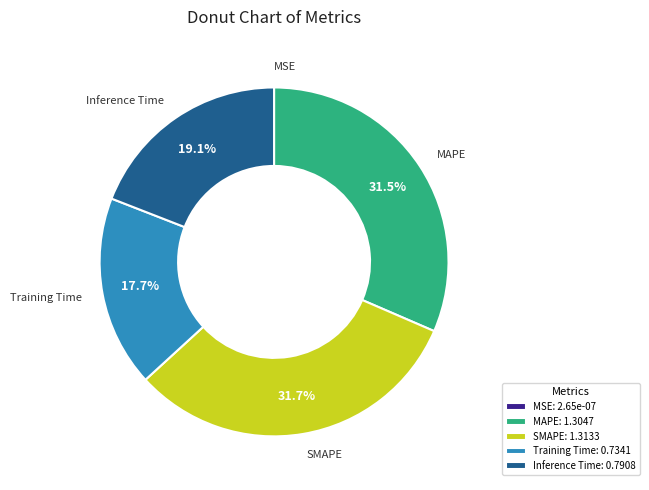

Does MAPE: 1.3047 account for over 50% of the chart?

No